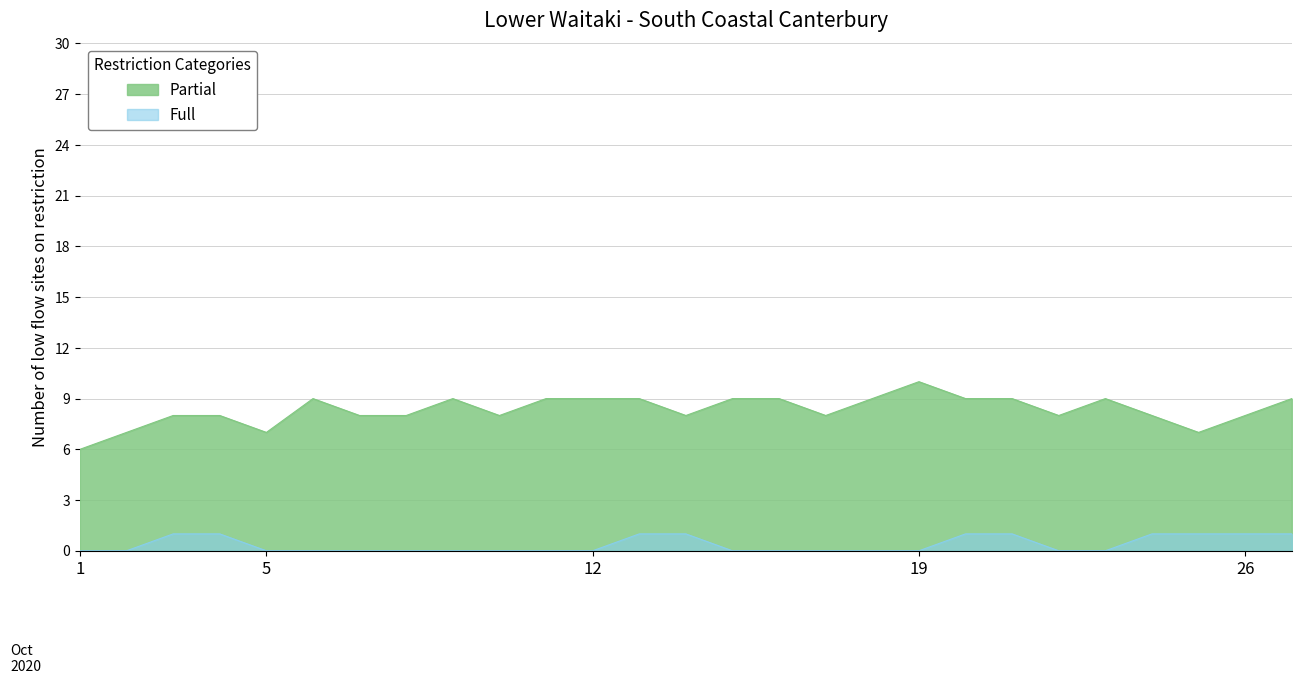

True or false: Full has more than 0 points higher than both neighbors.

False